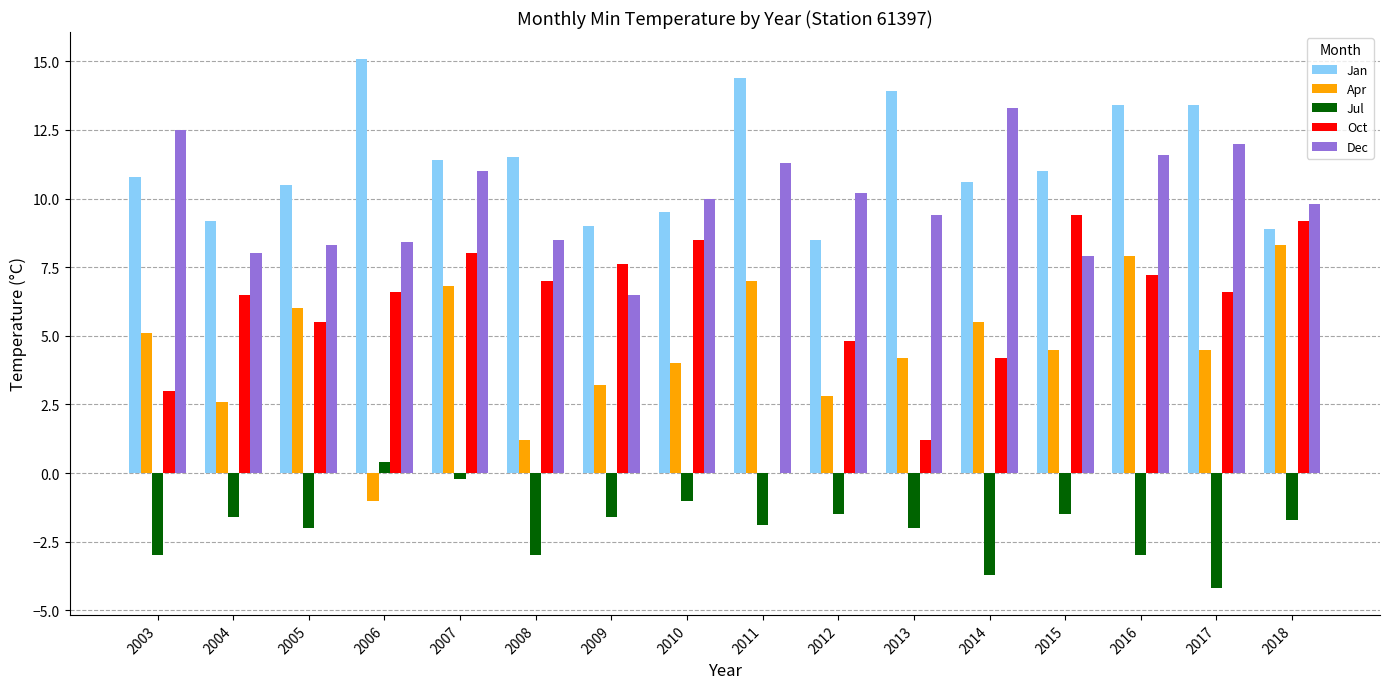

Reading left to right, extract all data points from this chart.

Jan: 10.8	9.2	10.5	15.1	11.4	11.5	9.0	9.5	14.4	8.5	13.9	10.6	11.0	13.4	13.4	8.9
Apr: 5.1	2.6	6.0	-1.0	6.8	1.2	3.2	4.0	7.0	2.8	4.2	5.5	4.5	7.9	4.5	8.3
Jul: -3.0	-1.6	-2.0	0.4	-0.2	-3.0	-1.6	-1.0	-1.9	-1.5	-2.0	-3.7	-1.5	-3.0	-4.2	-1.7
Oct: 3.0	6.5	5.5	6.6	8.0	7.0	7.6	8.5	0.0	4.8	1.2	4.2	9.4	7.2	6.6	9.2
Dec: 12.5	8.0	8.3	8.4	11.0	8.5	6.5	10.0	11.3	10.2	9.4	13.3	7.9	11.6	12.0	9.8